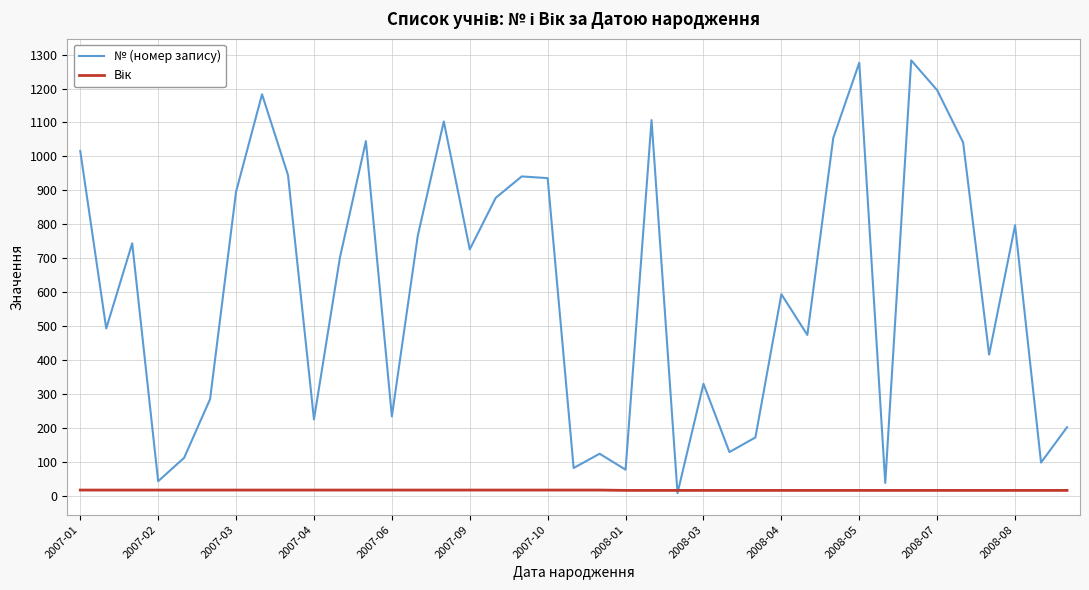

How many series are shown in this chart?

2